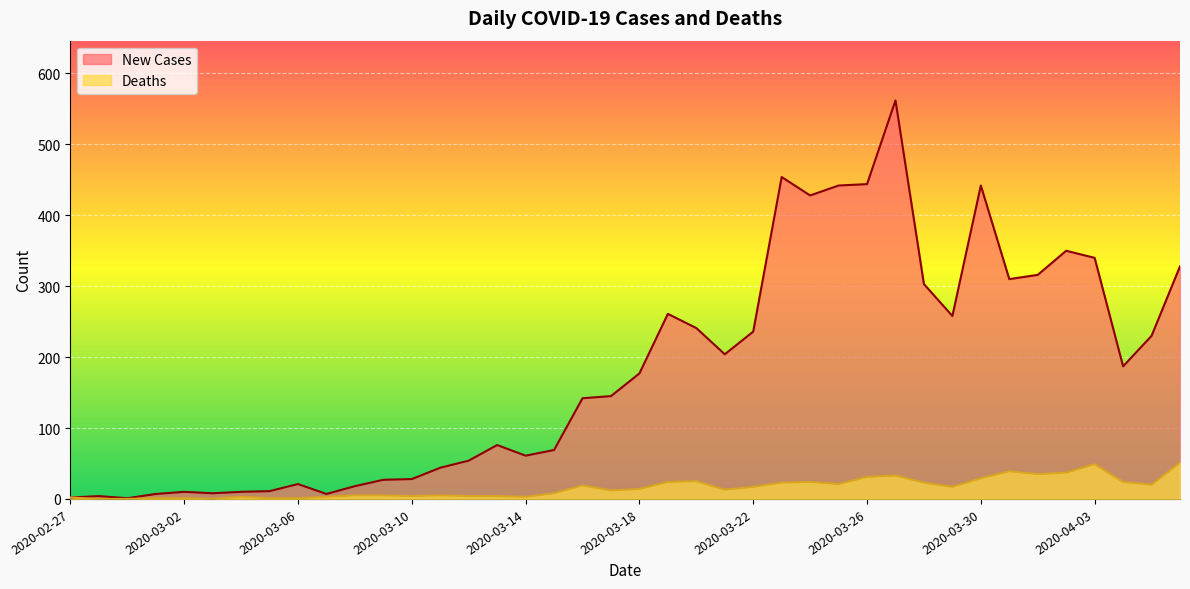

What is the difference between the maximum and minimum values in the Deaths series?

51